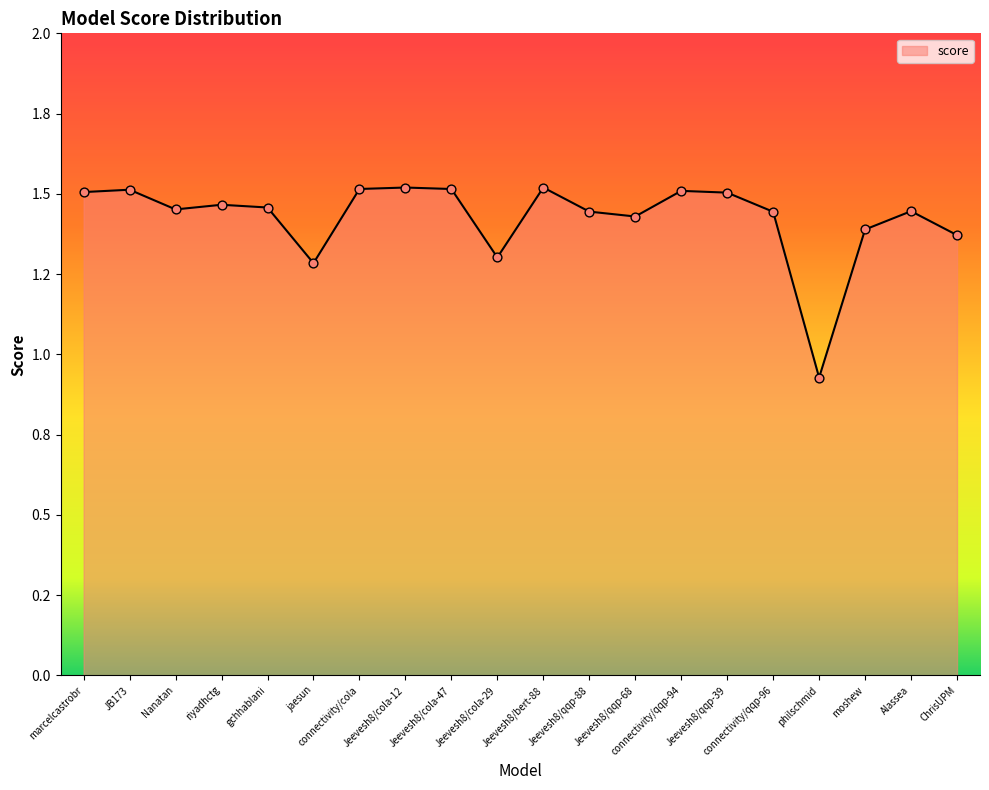

What is the change in value from gchhablani to ChrisUPM?

-0.1